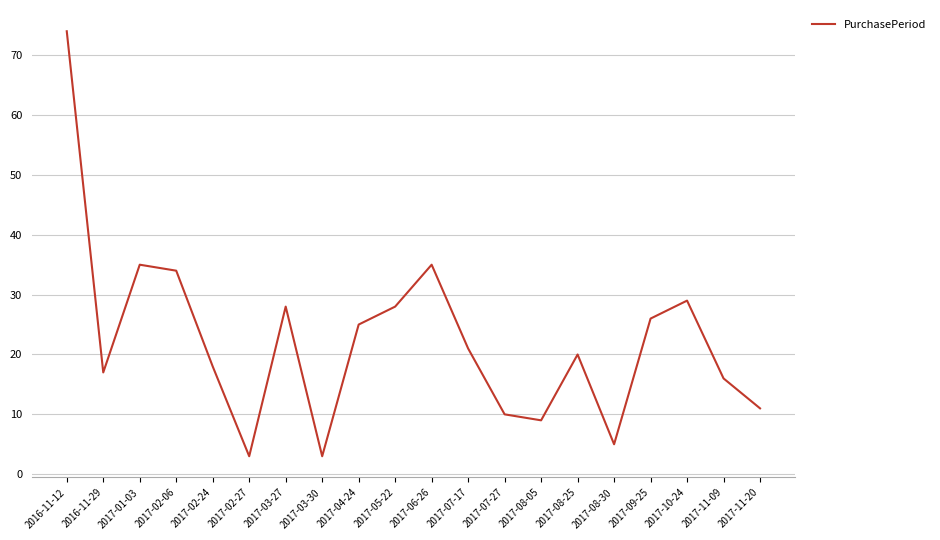

Which has a higher value, 2017-03-27 or 2017-03-30?

2017-03-27